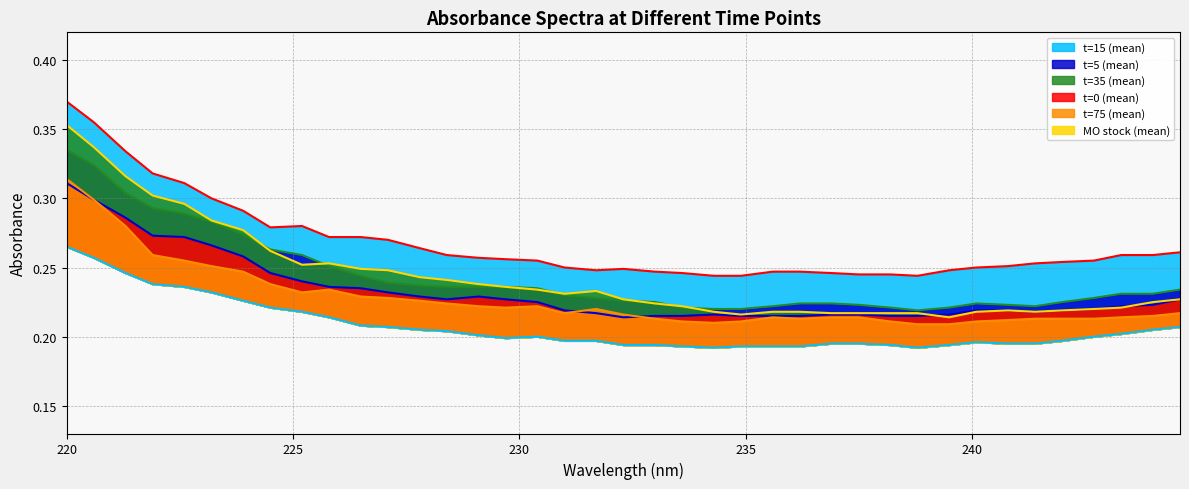

What is the difference between the second highest and minimum values in the t=75 (mean) series?

0.1